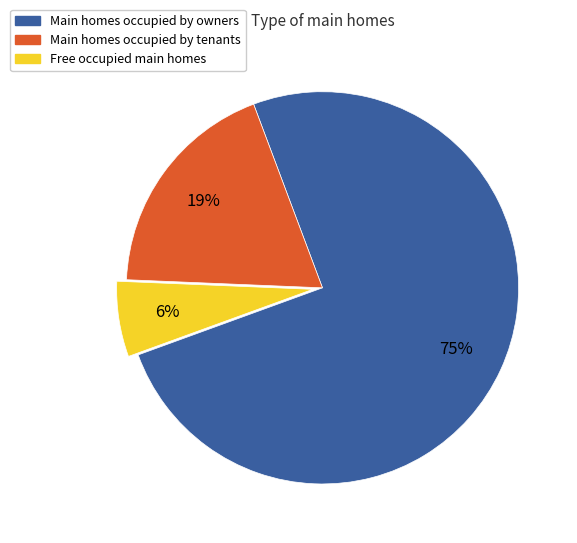

To the nearest percent, what is the average slice percentage?

33%